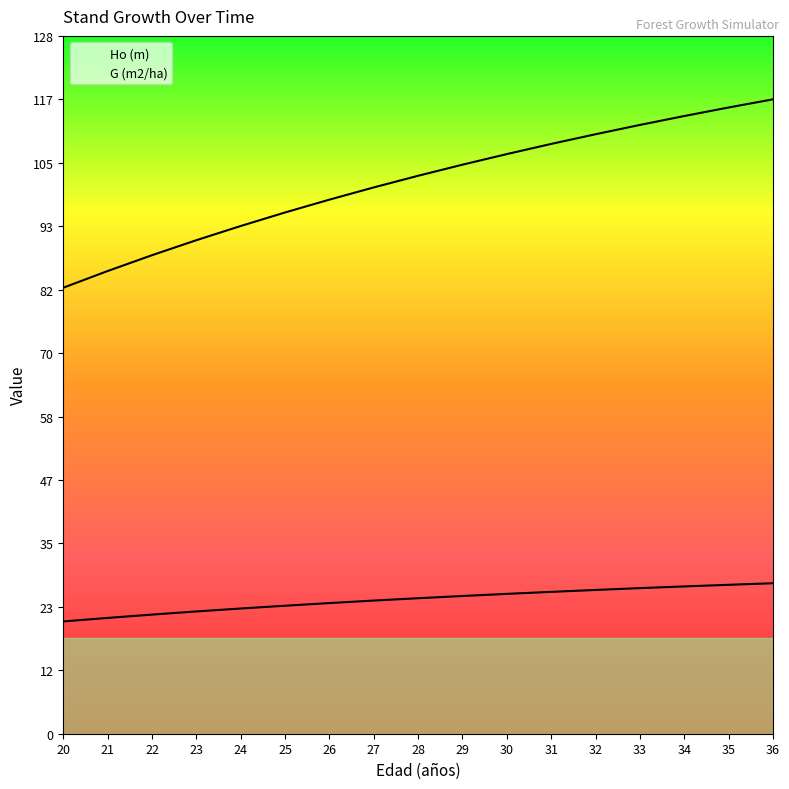

Which category has the highest value across all series?

36